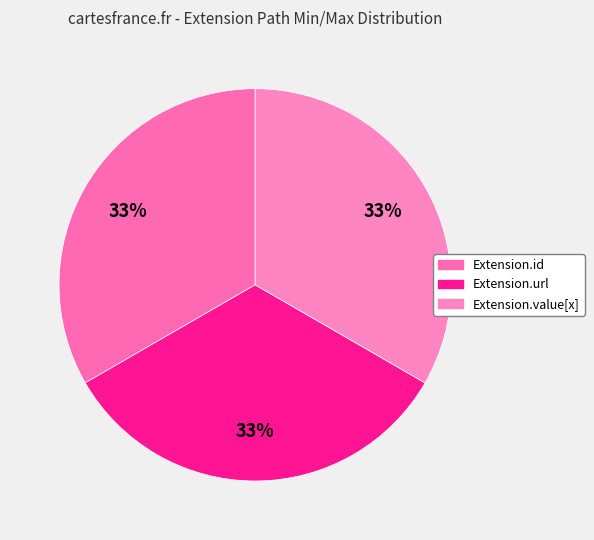

Which slice is the largest?

Extension.url